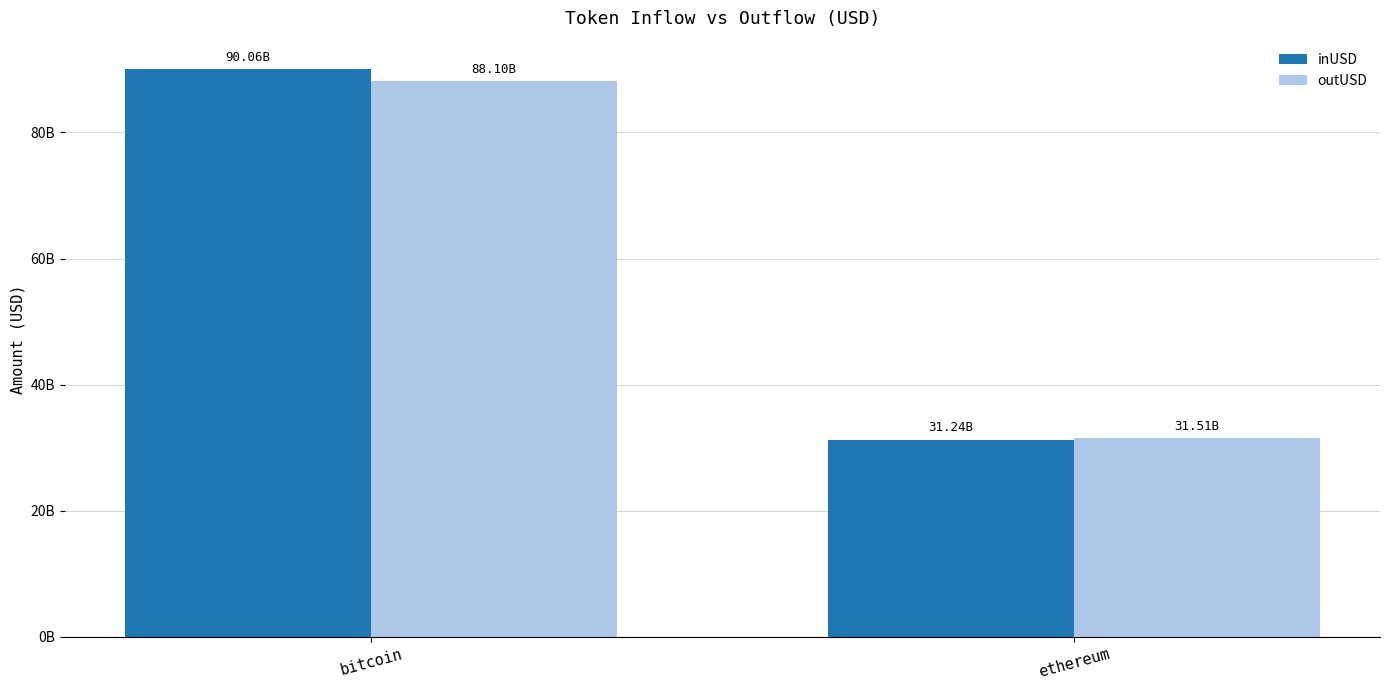

Are the bars horizontal?

No